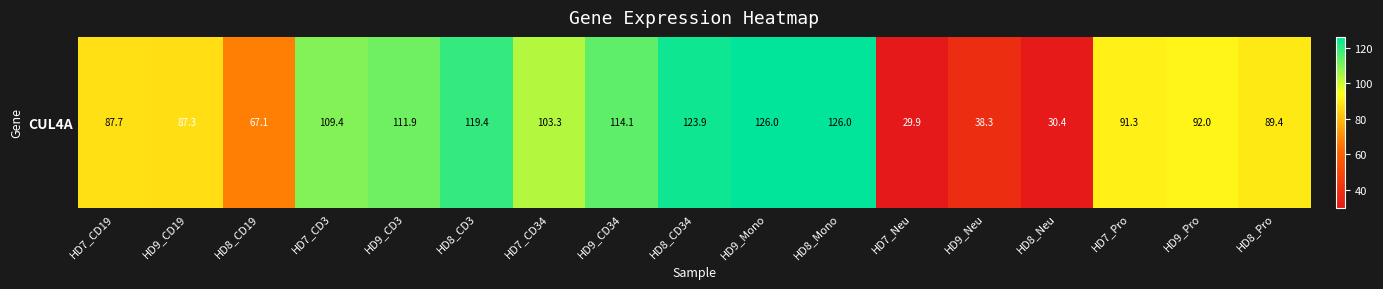

What is the minimum value shown in the chart?

29.9